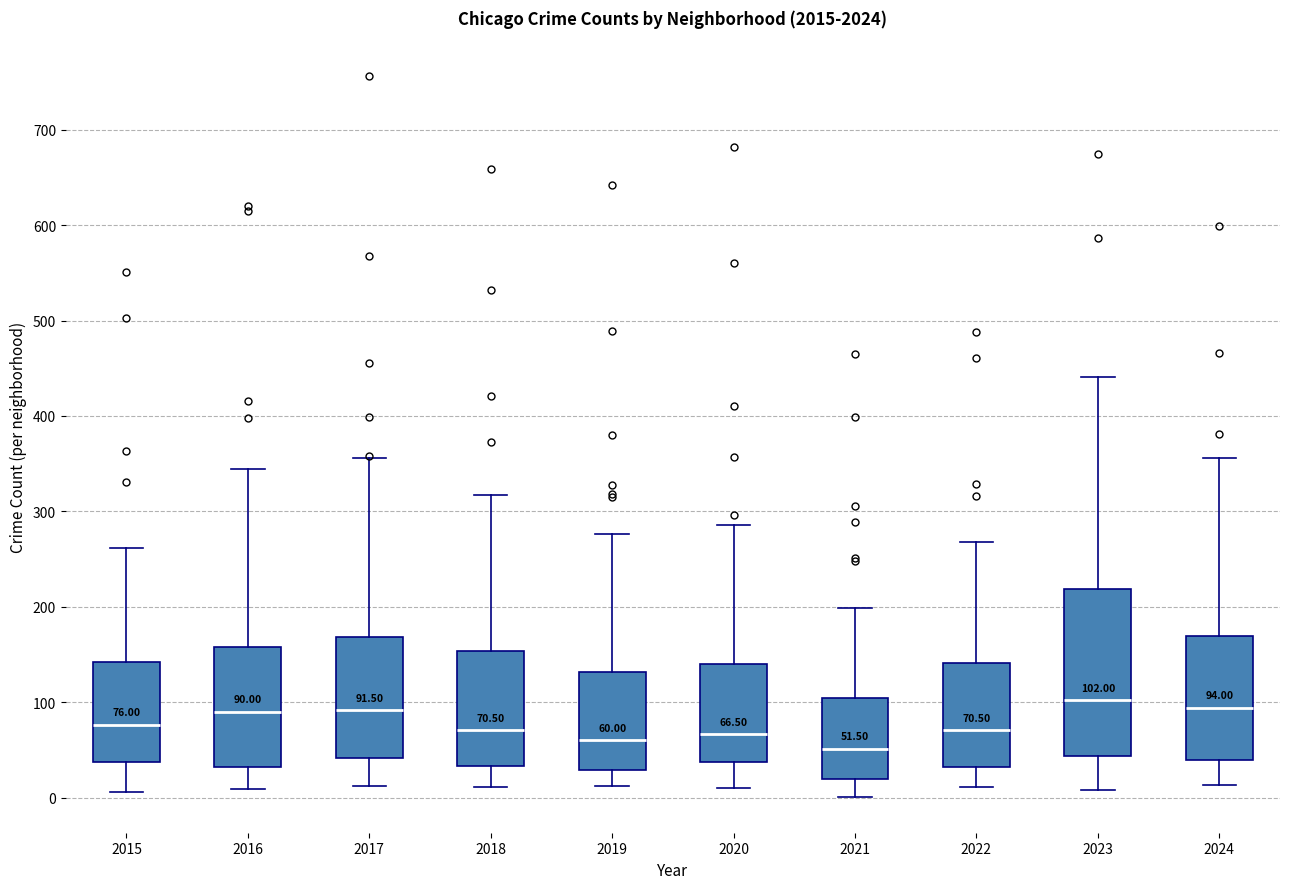

Which box is the tallest, from its lower edge to its upper edge?

2023